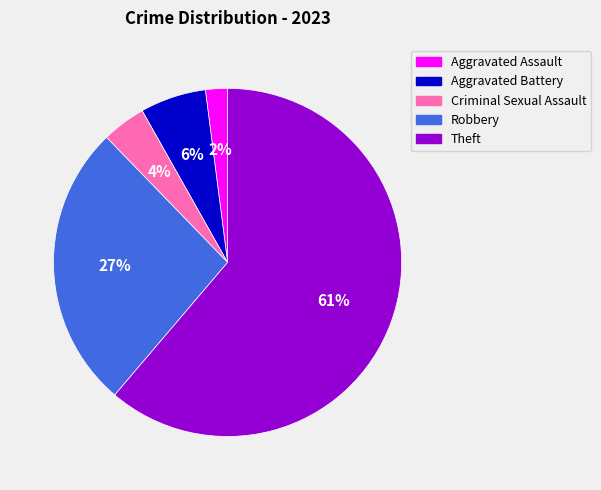

How many segments does this pie chart have?

5